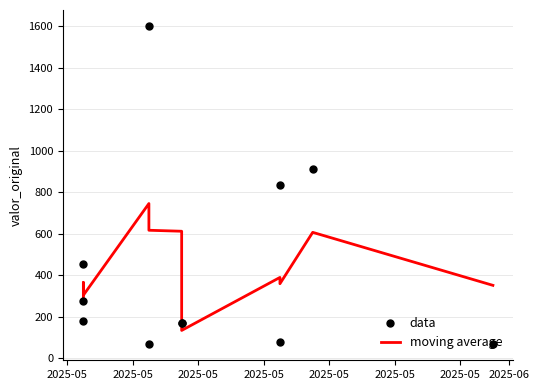

What are all the series names shown in the legend?

moving average, data